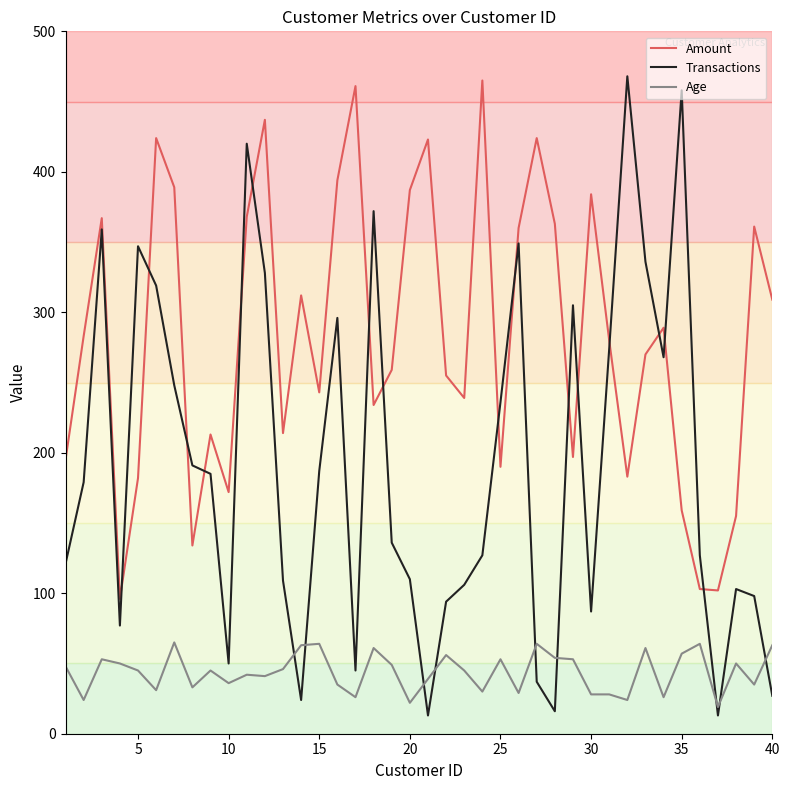

Which series has the largest total across all categories?

Amount